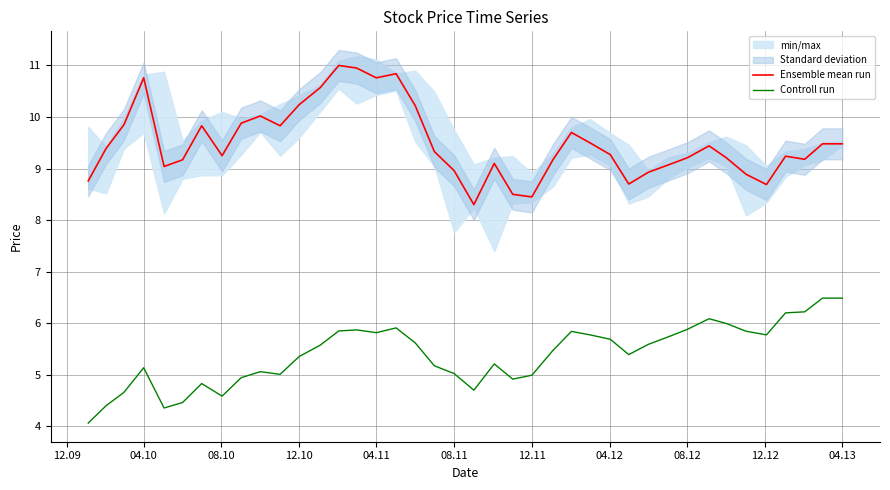

List the series in order of their overall mean, highest first.

Ensemble mean run, Controll run